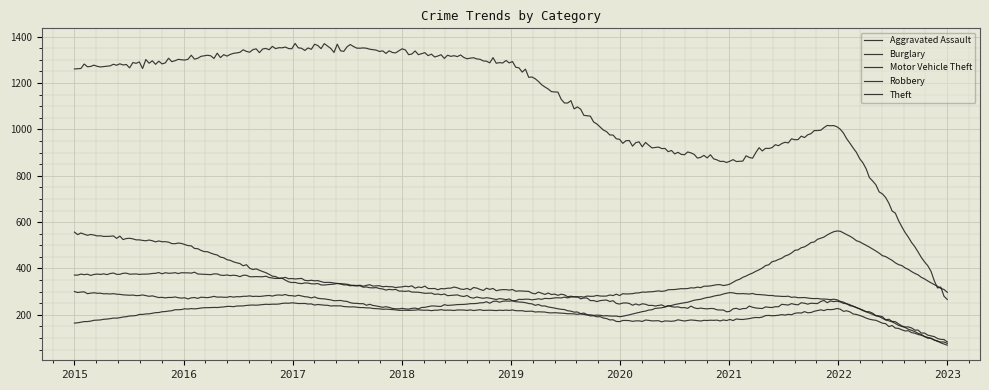

How many lines are shown in the chart?

5